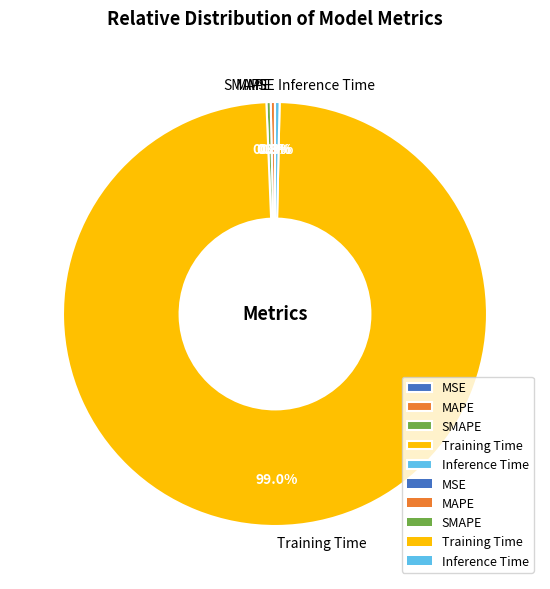

Is Training Time the majority of the pie?

Yes